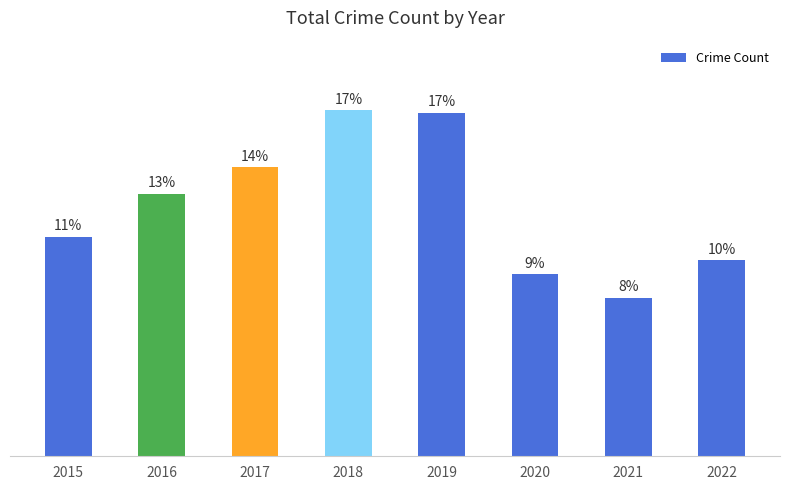

Are the bars horizontal?

No